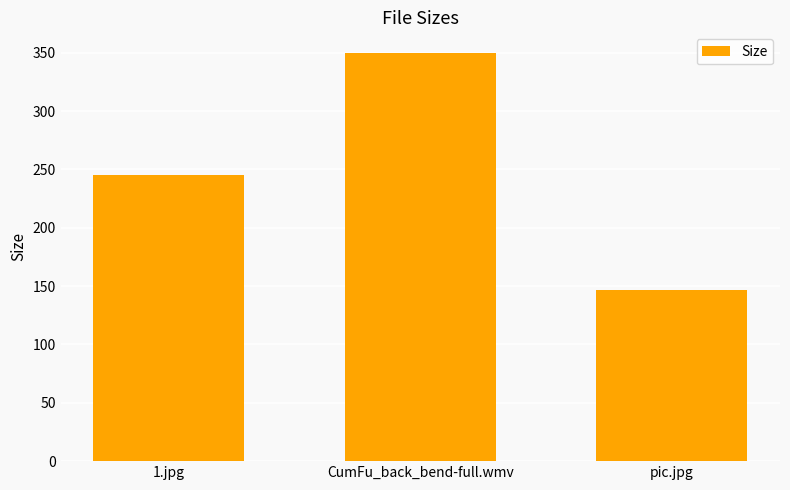

Which category has the lowest value across all series?

pic.jpg